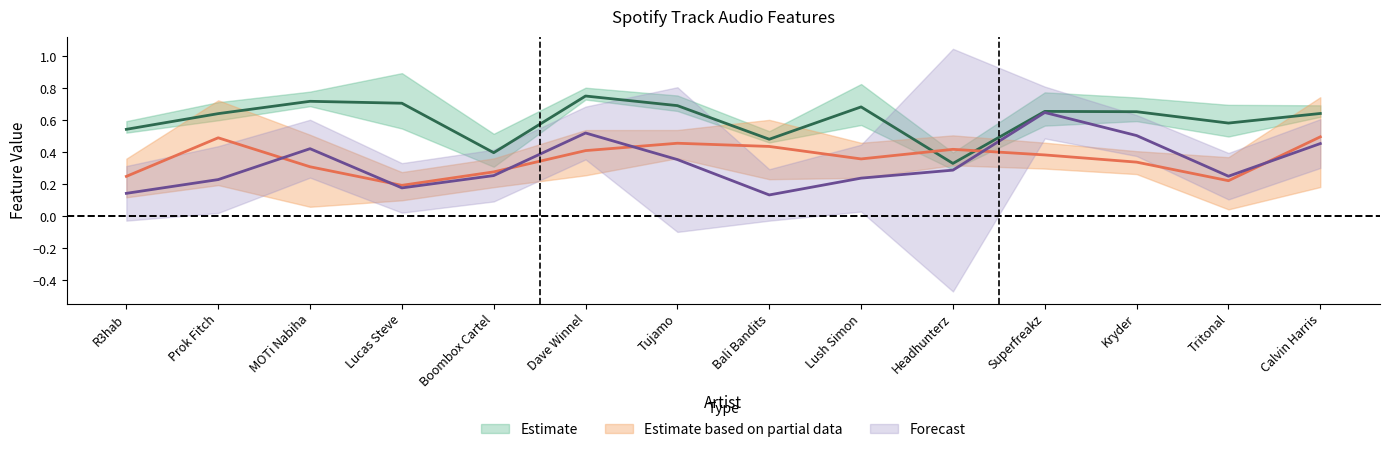

What is the difference between the energy values at Headhunterz and Kryder?

0.1